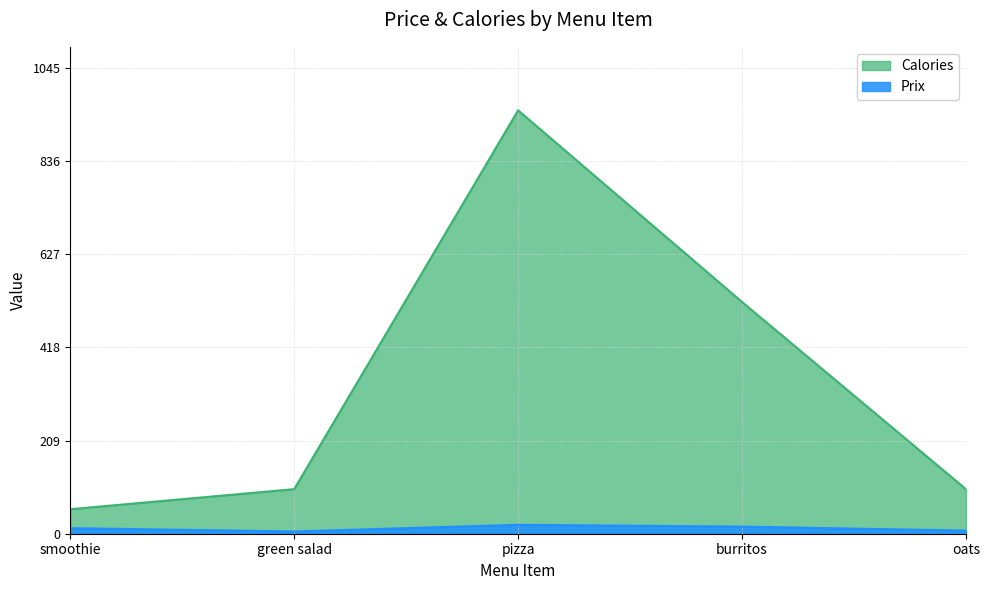

What are all the series names shown in the legend?

Calories, Prix